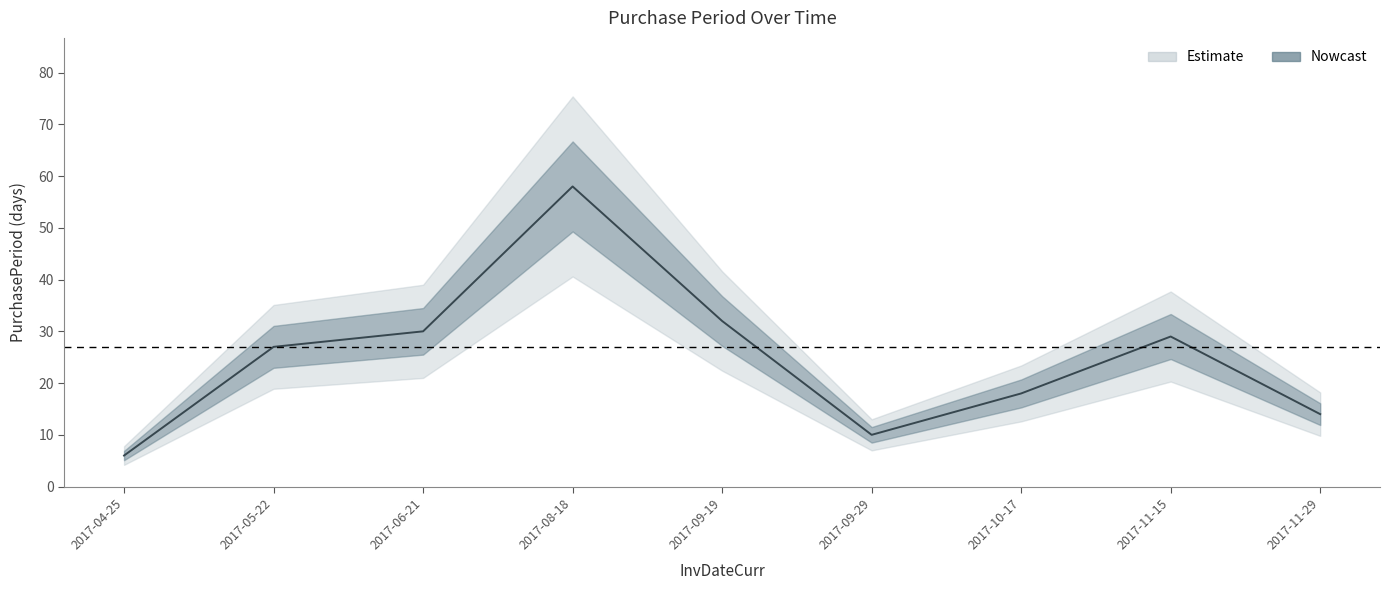

Between 2017-08-18 and 2017-09-19, which is larger?

2017-08-18